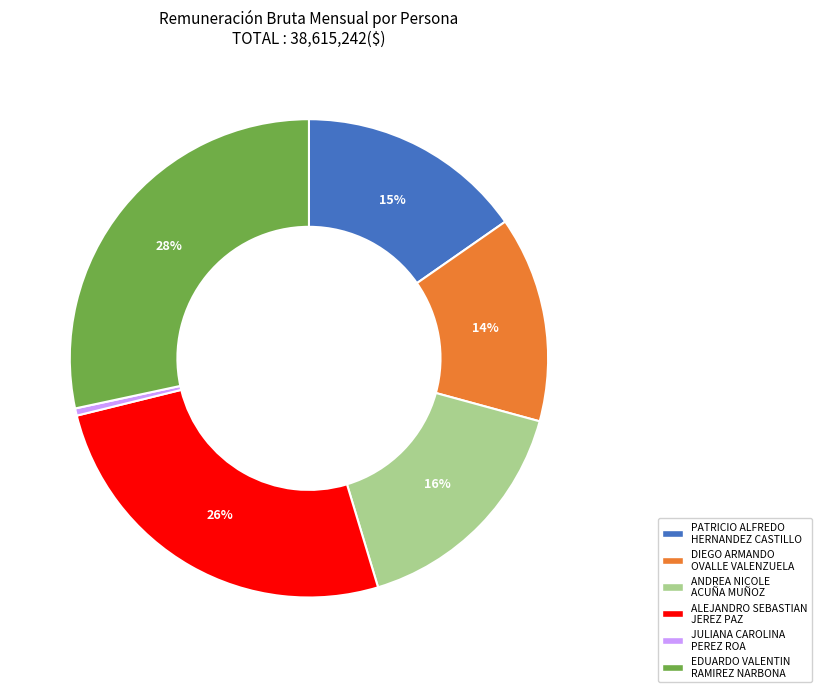

How many slices are in this pie chart?

6